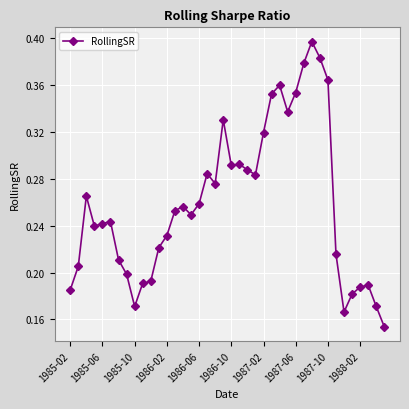

Does the chart display data point markers on the line(s)?

Yes